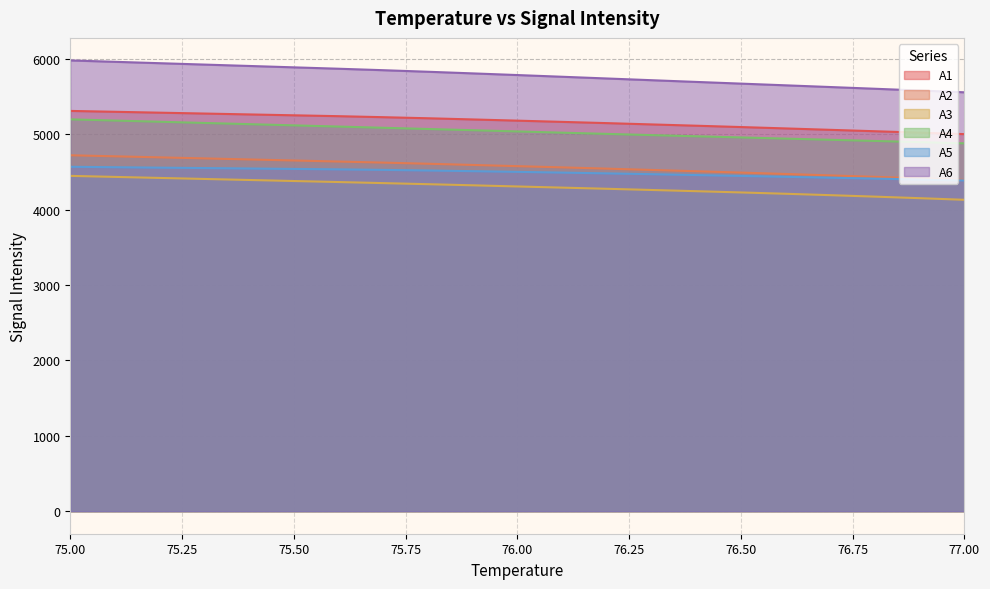

The A5 series shows 7342.6 at 76.2. True or false?

False